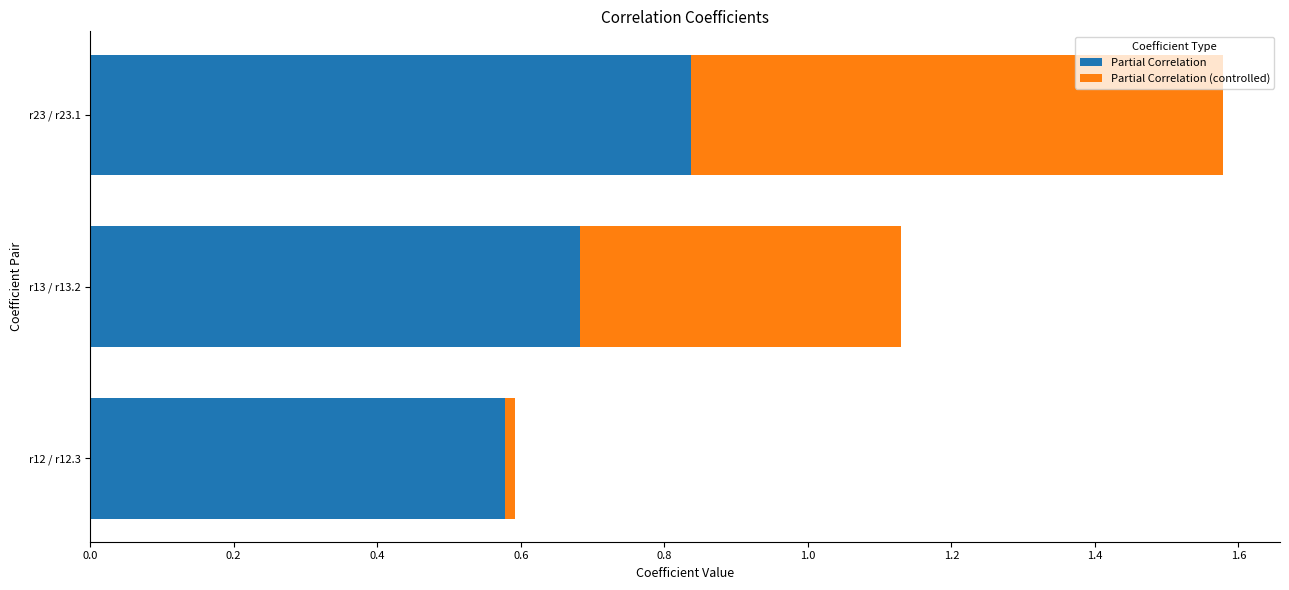

The value of Partial Correlation at r13 / r13.2 is 0.2. True or false?

False